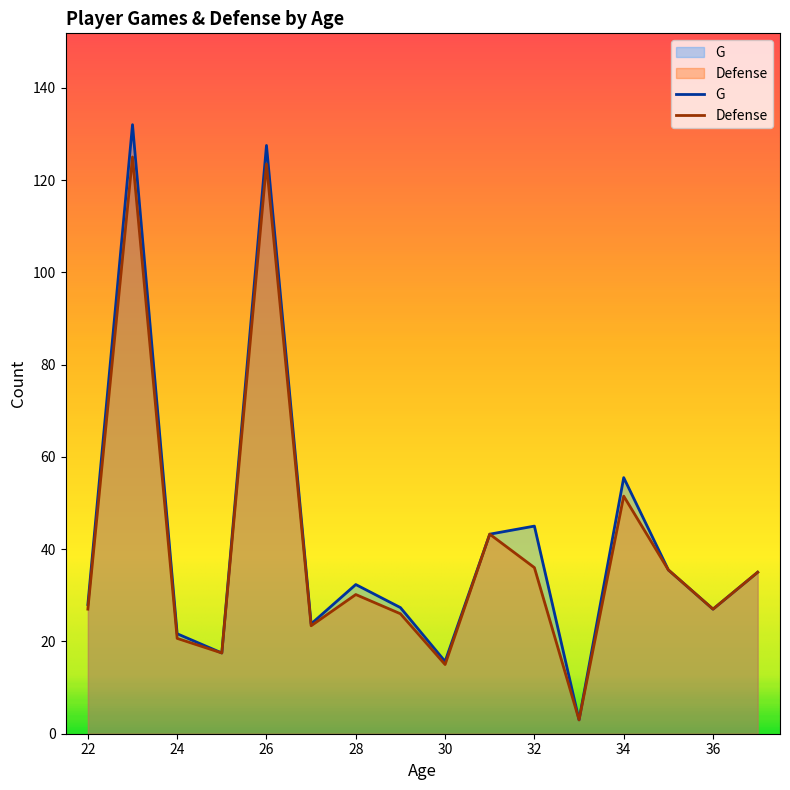

How many lines are shown in the chart?

2